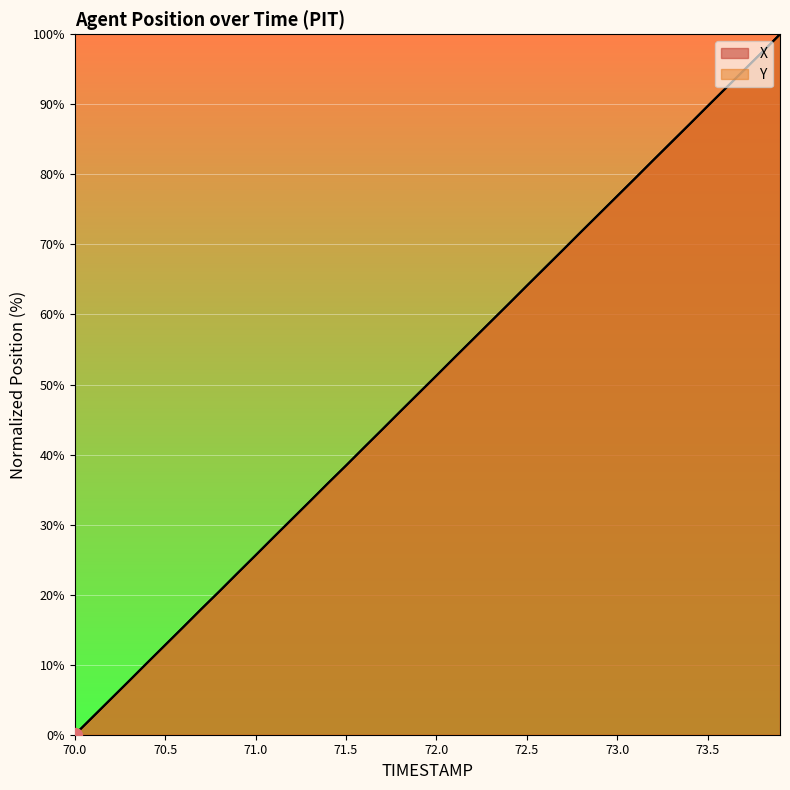

Does the chart display data point markers on the line(s)?

No